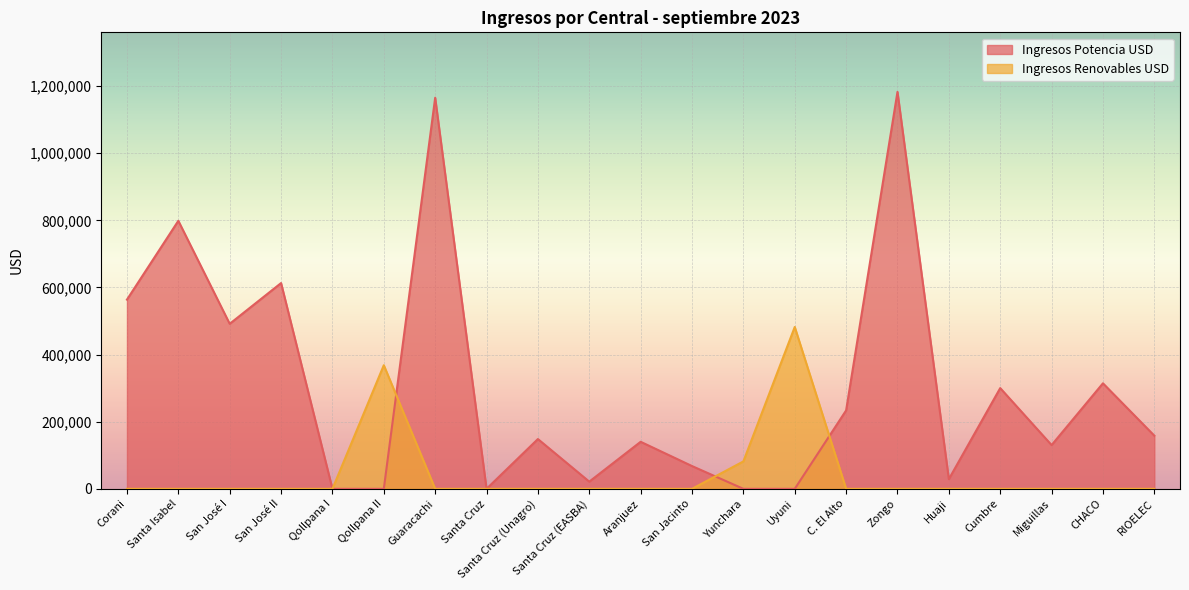

What are all the series names shown in the legend?

Ingresos Potencia USD, Ingresos Renovables USD